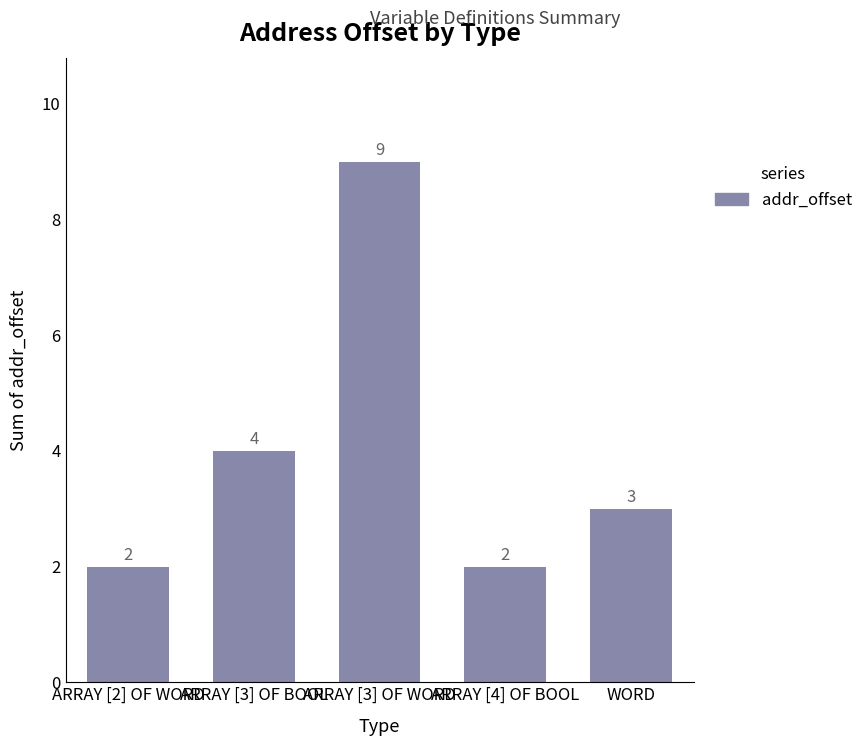

The chart shows a value of 14 at ARRAY [3] OF WORD. True or false?

False